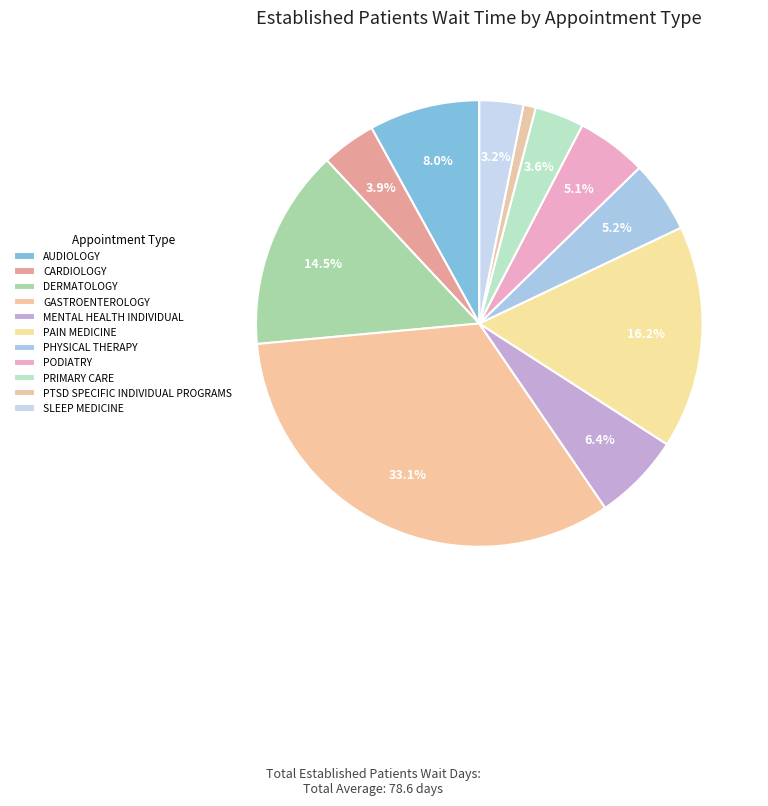

How many segments does this pie chart have?

11